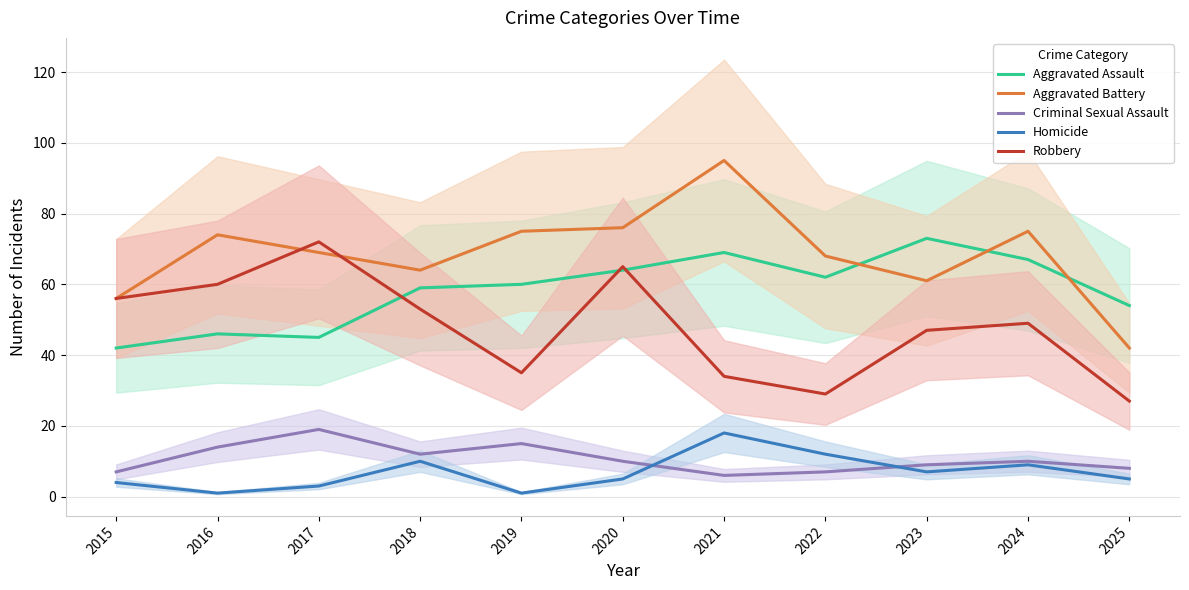

Where is the first local minimum for Aggravated Battery?

2018